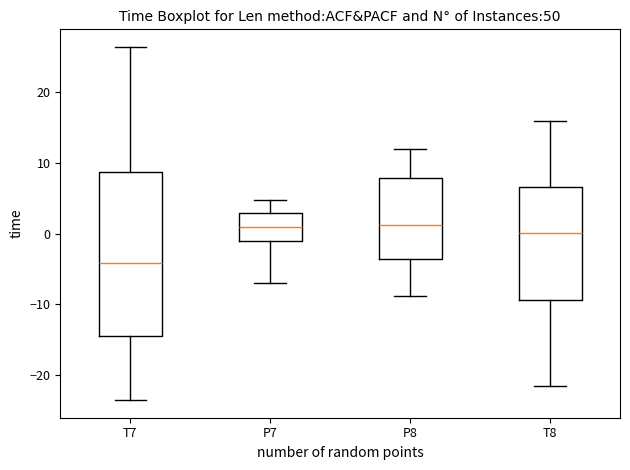

Reading left to right, transcribe this box plot: for each box, give where its median line is, the range the box spans, and where its two whiskers end, as read against the y-axis. The values are not printed on the chart, so give them approximately, as read against the axis.

T7: median -4, box -15 to 9, whiskers -24 to 26
P7: median 1, box -1 to 3, whiskers -7 to 5
P8: median 1, box -4 to 8, whiskers -9 to 12
T8: median 0, box -9 to 7, whiskers -22 to 16